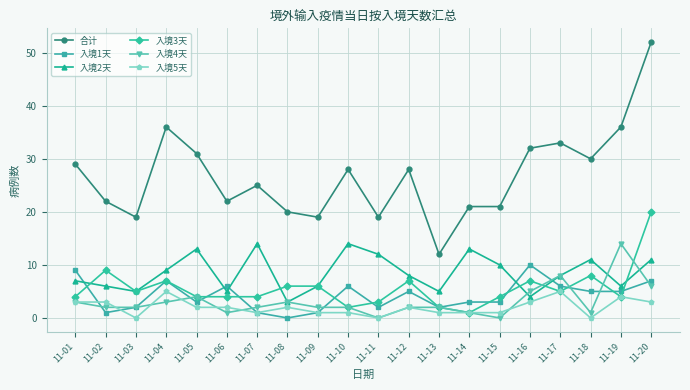

True or false: 入境1天 has more than 2 points higher than both neighbors.

True